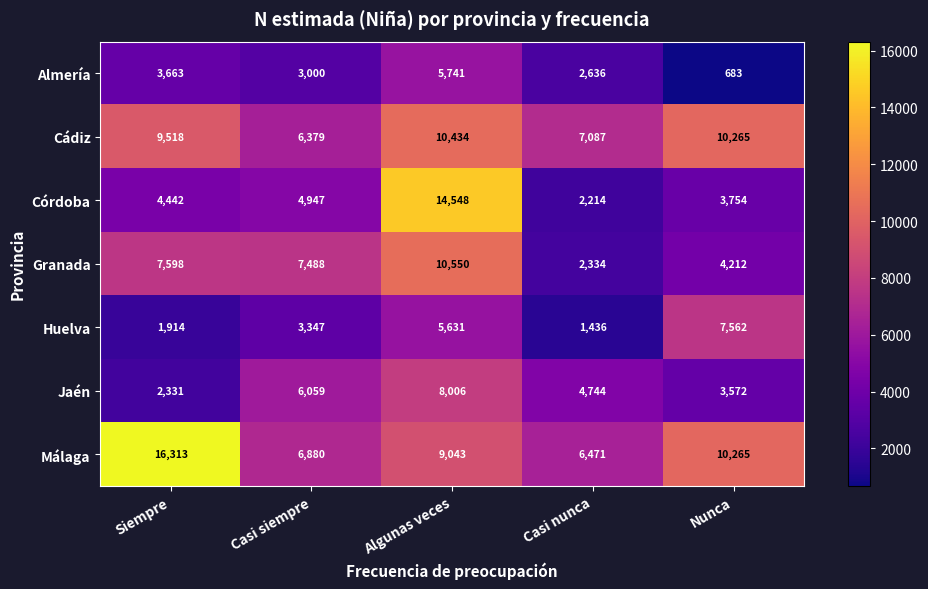

How many Jaén values are between 3572 and 6059?

3